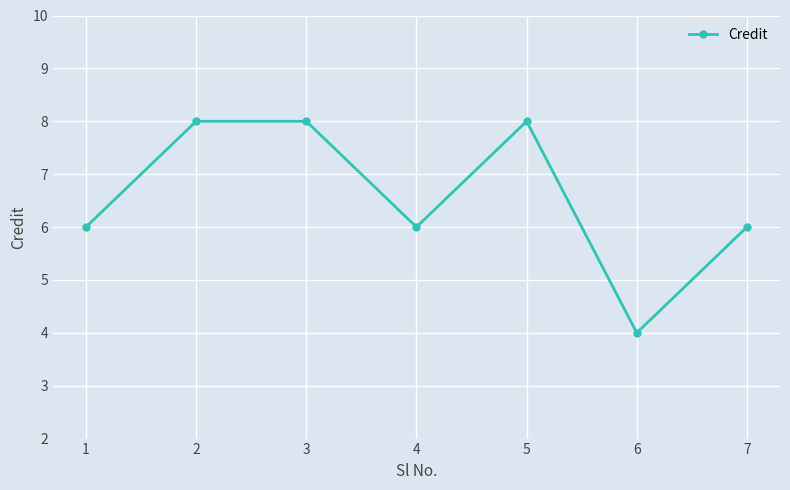

What is the greatest value displayed?

8